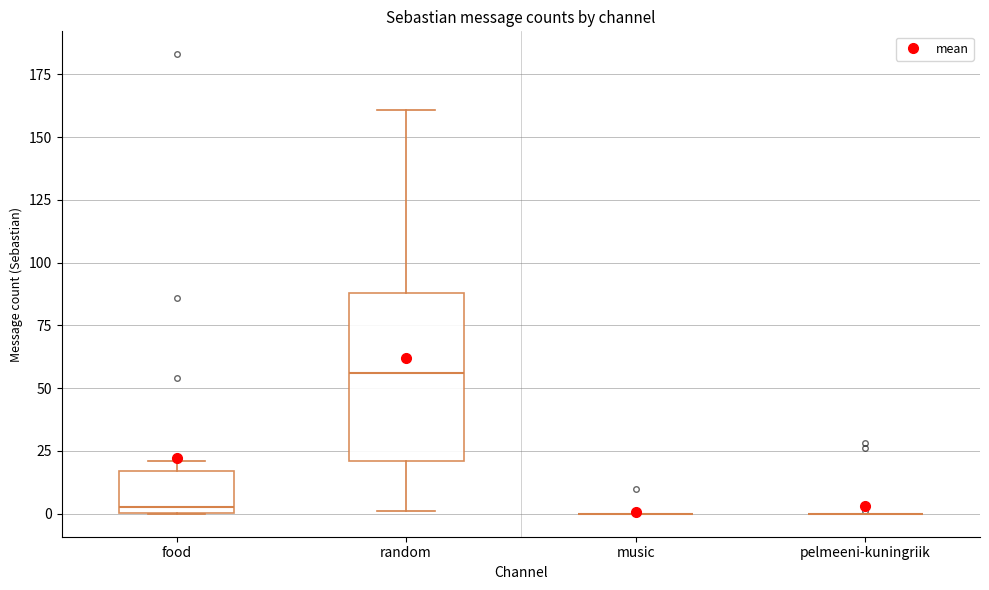

Comparing the boxes themselves (not the whiskers), which one is the tallest?

random